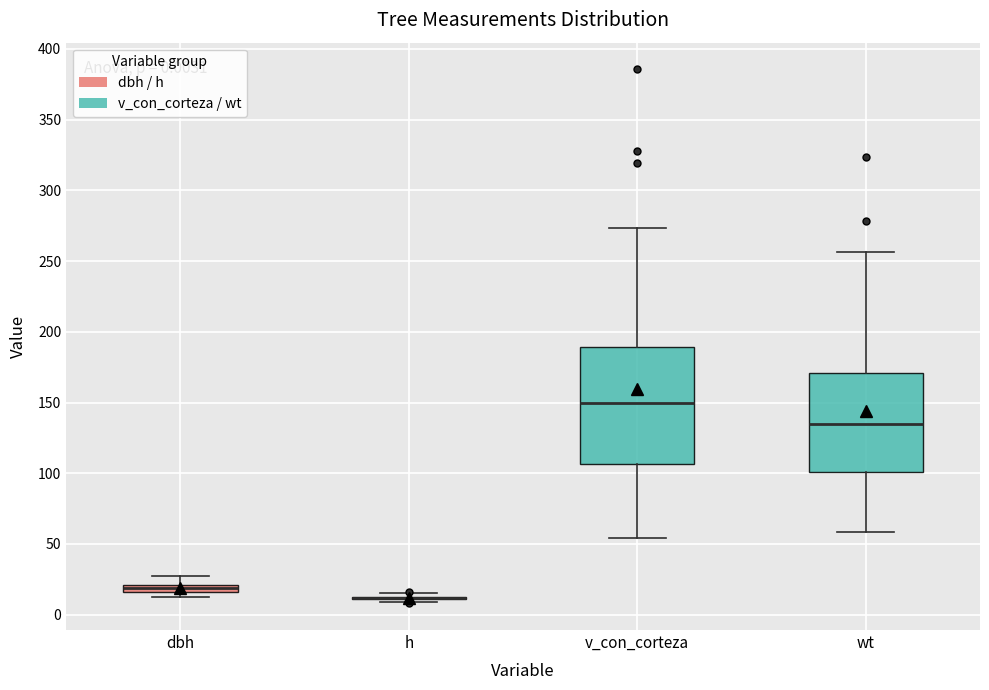

Comparing the boxes themselves (not the whiskers), which one is the tallest?

v_con_corteza